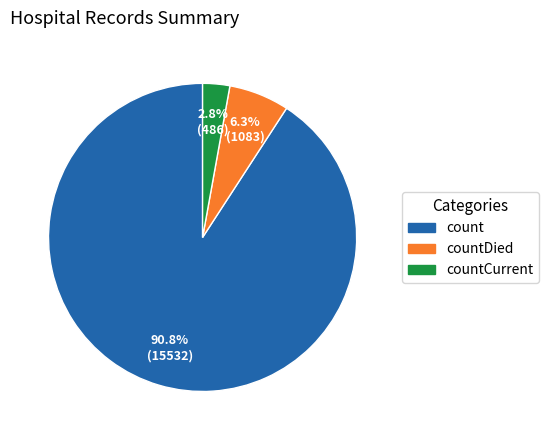

Rank the categories by value from highest to lowest.

count, countDied, countCurrent